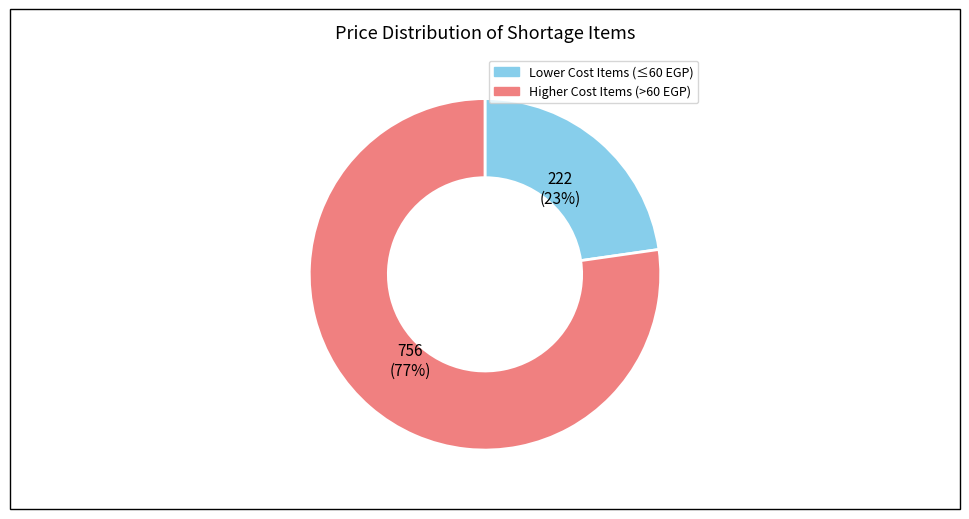

How many slices are in this pie chart?

2